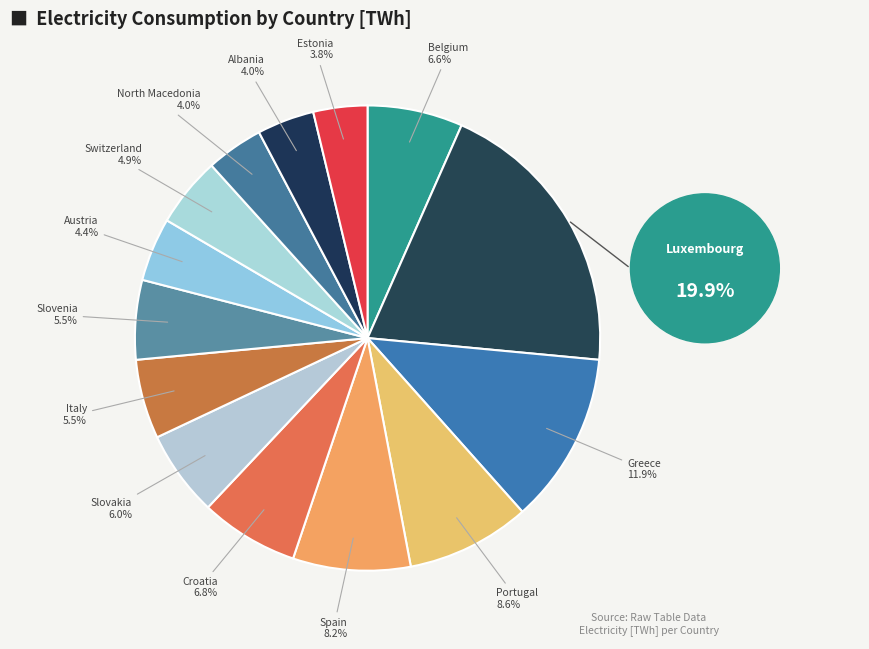

Count the number of slices in the pie.

14